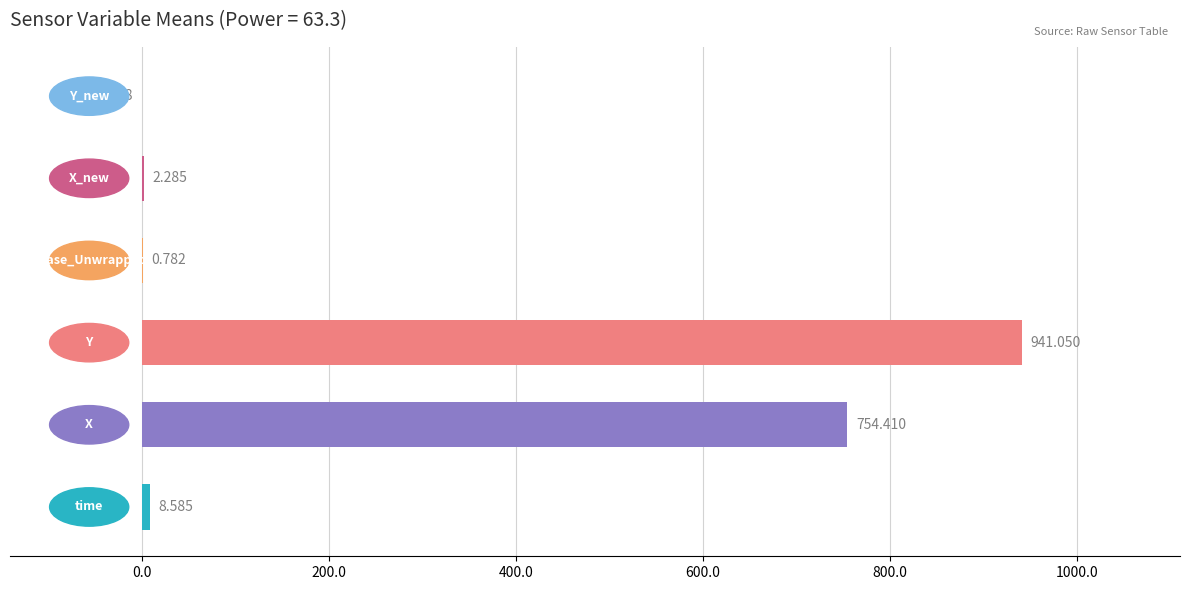

Are the bars horizontal?

Yes